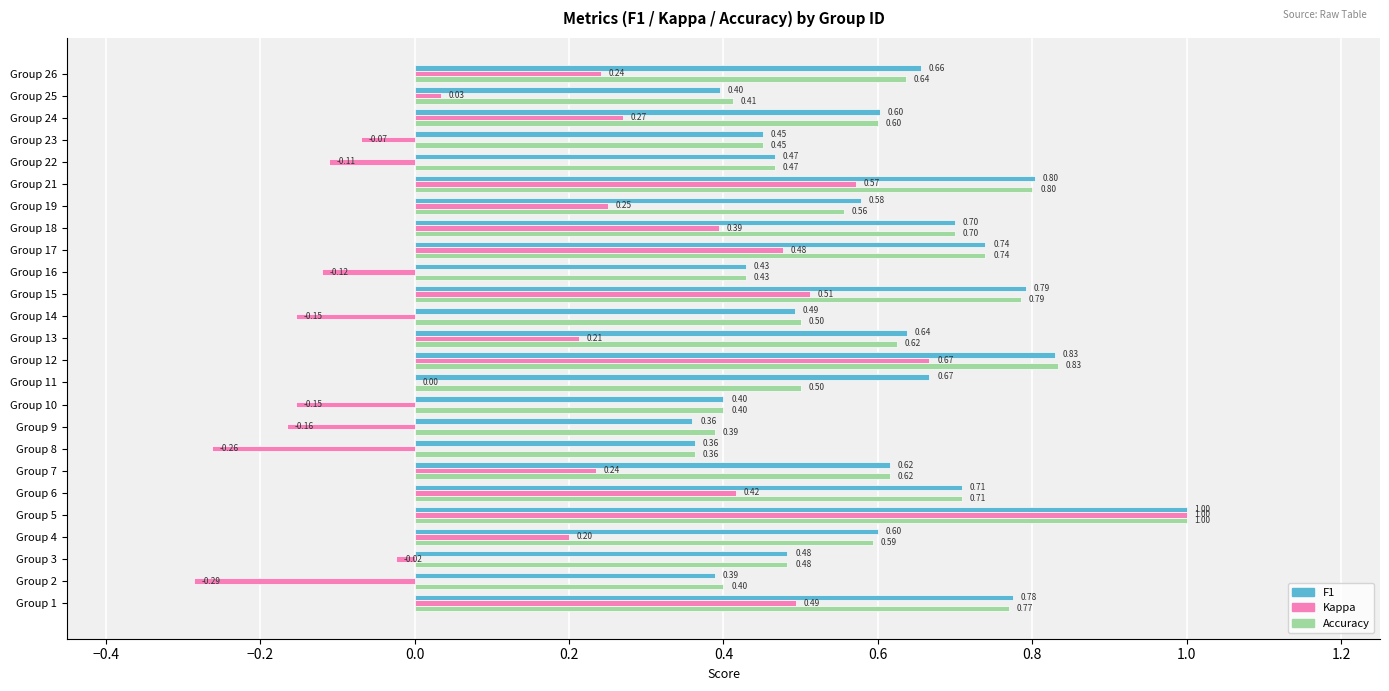

What is the total value across all series at Group 18?

1.8